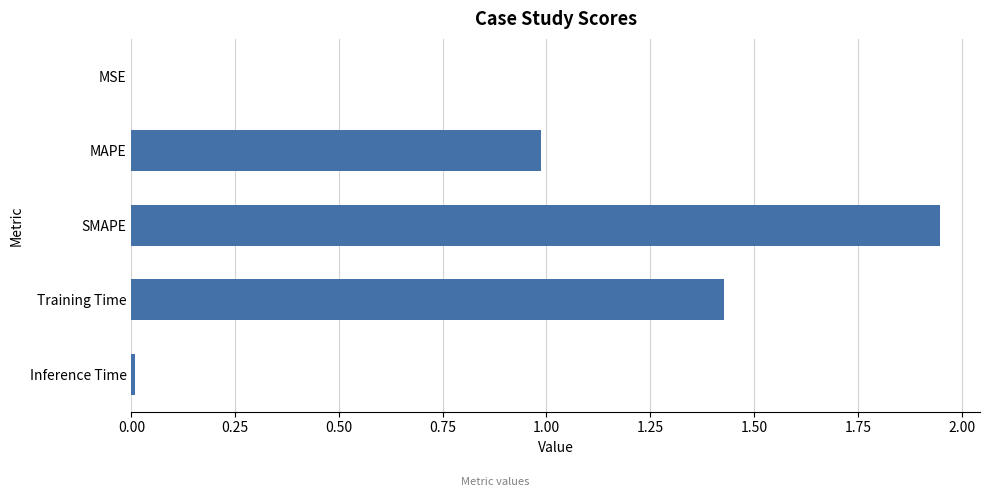

Are the bars grouped side by side (vs. stacked)?

No